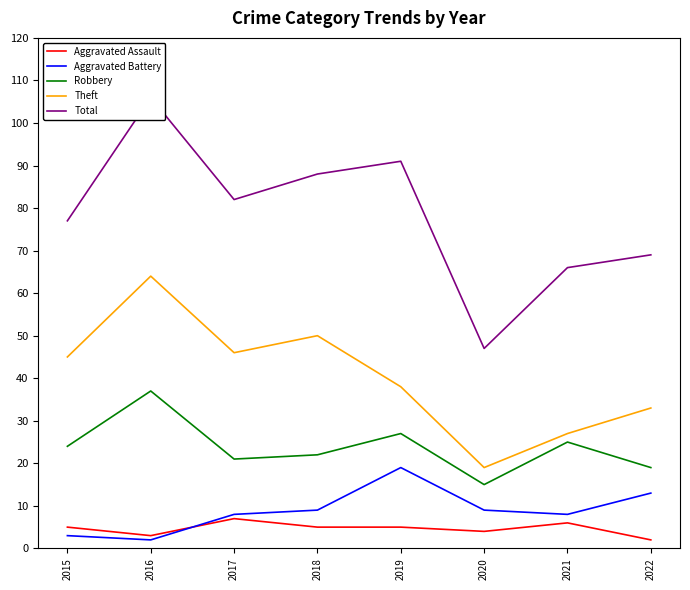

What is the difference between the Aggravated Battery values at 2015 and 2022?

10